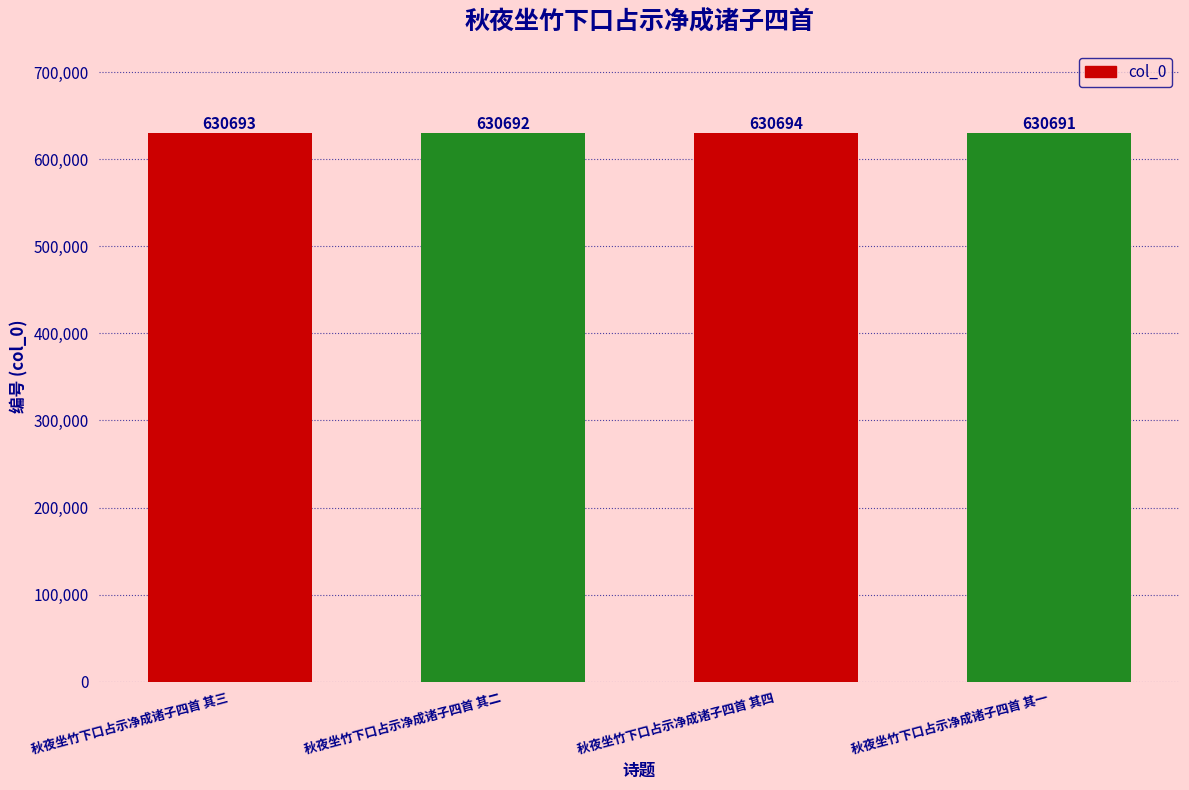

List the labels in order of value, largest first.

秋夜坐竹下口占示净成诸子四首 其四, 秋夜坐竹下口占示净成诸子四首 其三, 秋夜坐竹下口占示净成诸子四首 其二, 秋夜坐竹下口占示净成诸子四首 其一